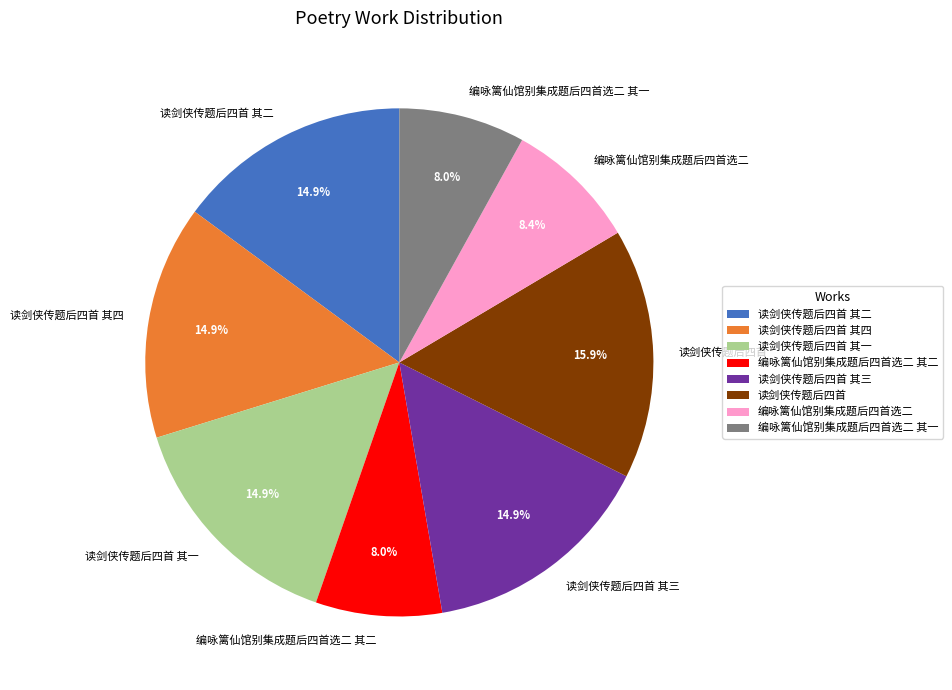

Does 读剑侠传题后四首 其三 represent more than half of the total?

No